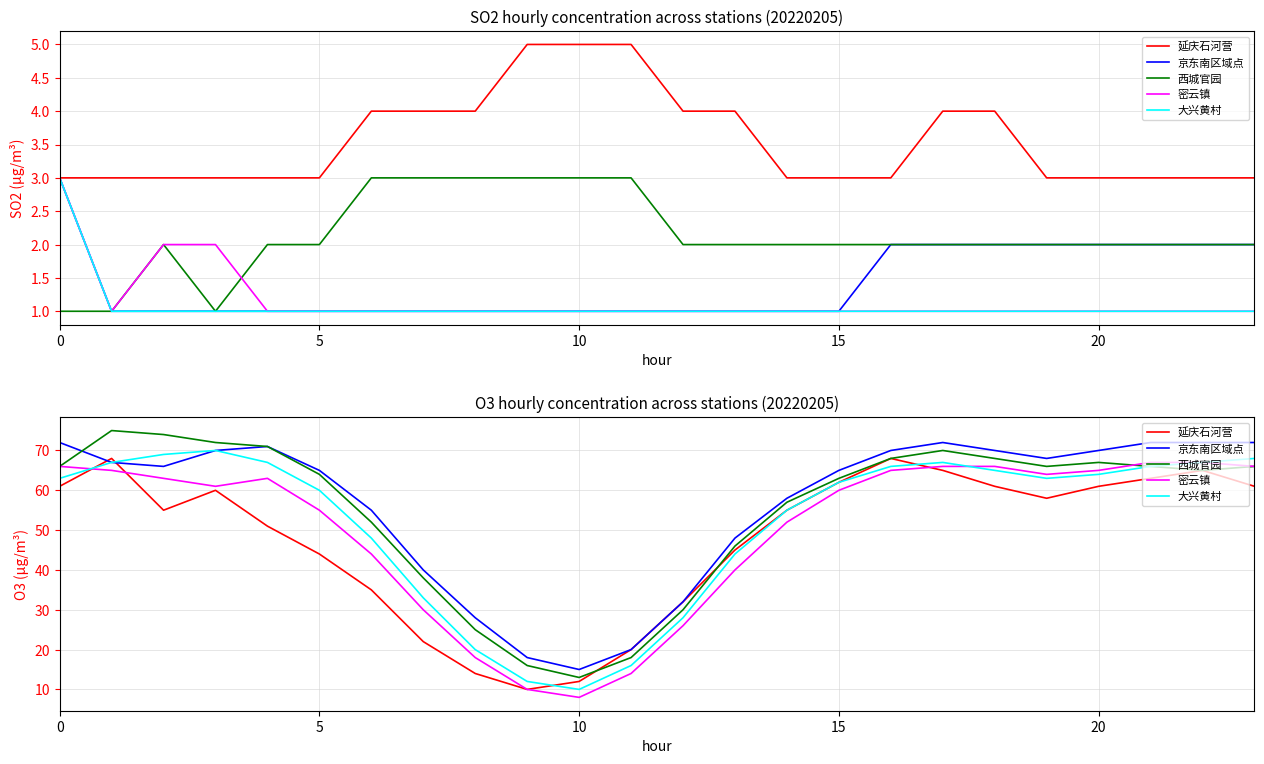

How many values in the 京东南区域点 series exceed 67?

11